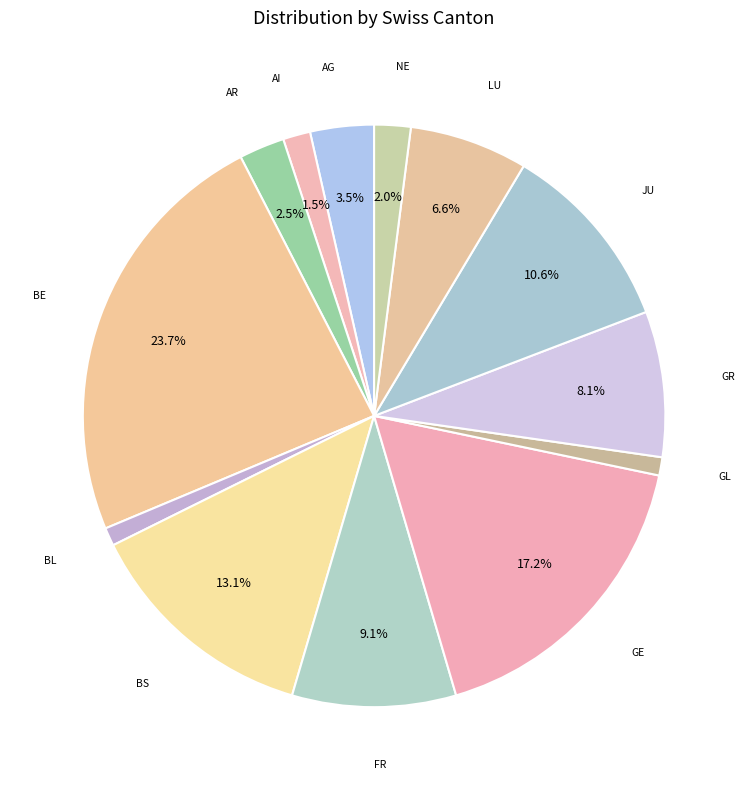

To the nearest percent, what is the difference between the largest and smallest slice percentages?

23%